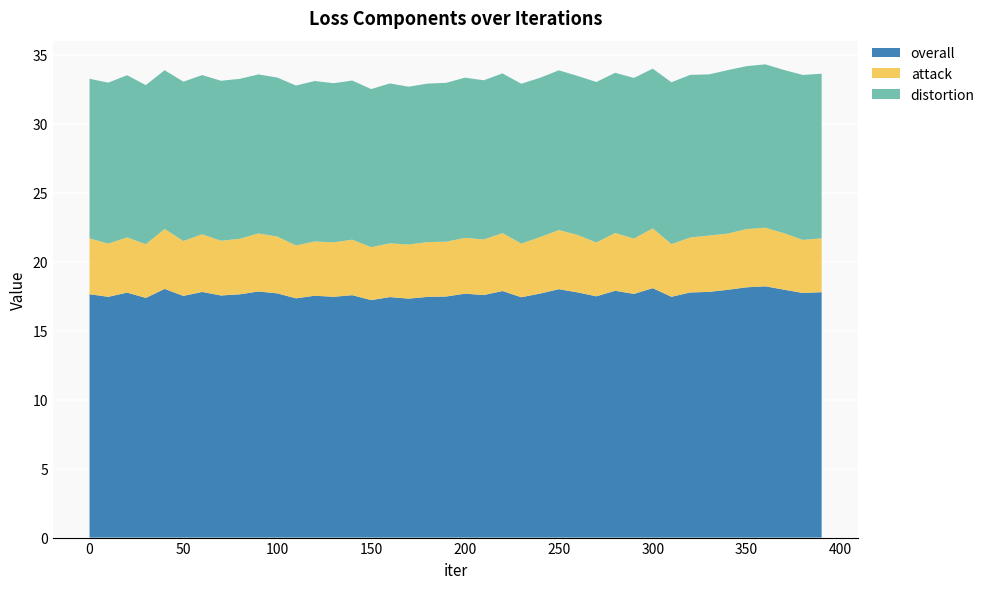

Reading left to right, transcribe all the data shown in this chart.

overall: 17.6	17.4	17.8	17.4	18.0	17.5	17.8	17.5	17.6	17.8	17.7	17.3	17.5	17.4	17.6	17.2	17.4	17.3	17.4	17.5	17.7	17.6	17.9	17.4	17.7	18.0	17.8	17.5	17.9	17.7	18.1	17.5	17.8	17.8	18.0	18.1	18.2	18.0	17.7	17.8
attack: 4.0	3.9	4.0	3.9	4.3	4.0	4.2	4.0	4.0	4.2	4.1	3.8	3.9	3.9	4.0	3.8	3.9	3.9	4.0	4.0	4.0	4.0	4.2	3.9	4.1	4.3	4.2	3.9	4.2	4.0	4.3	3.8	4.0	4.1	4.1	4.2	4.2	4.1	3.8	3.9
distortion: 11.6	11.7	11.8	11.5	11.5	11.5	11.5	11.6	11.6	11.5	11.5	11.6	11.6	11.5	11.5	11.5	11.6	11.4	11.5	11.5	11.6	11.5	11.6	11.6	11.5	11.6	11.5	11.6	11.6	11.6	11.6	11.7	11.8	11.7	11.8	11.8	11.8	11.8	12.0	11.9